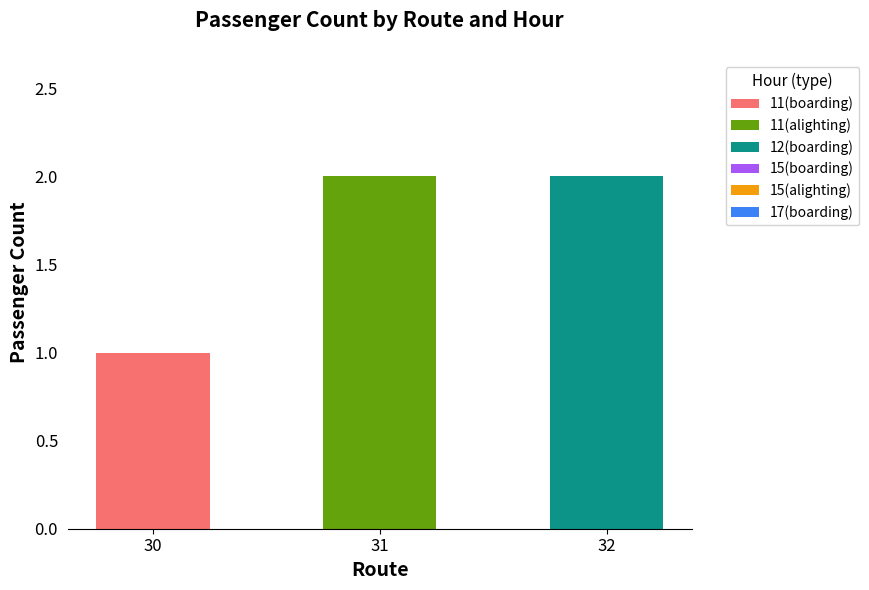

Does the chart contain stacked bars?

Yes